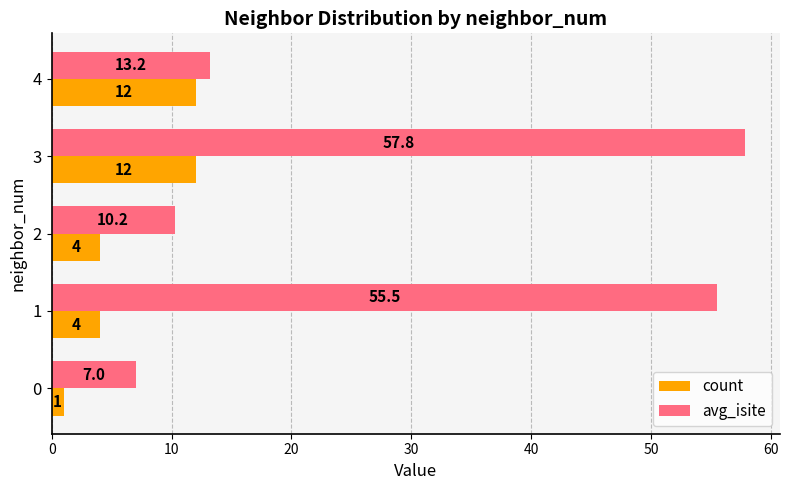

What is the minimum value for avg_isite?

7.0